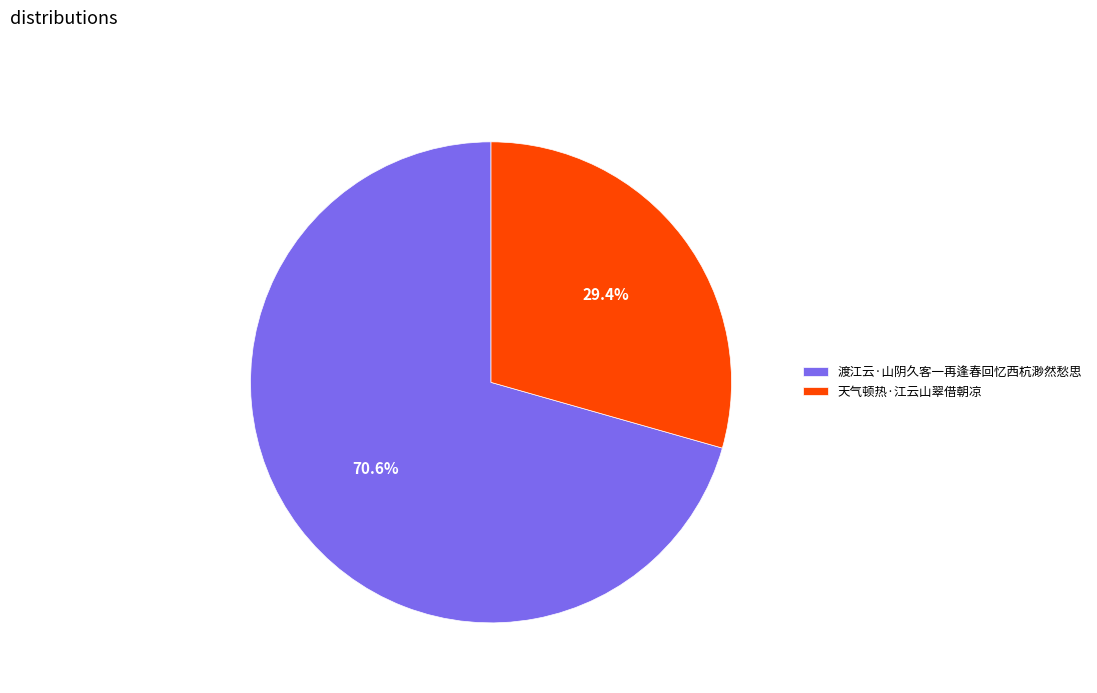

Count the number of slices in the pie.

2